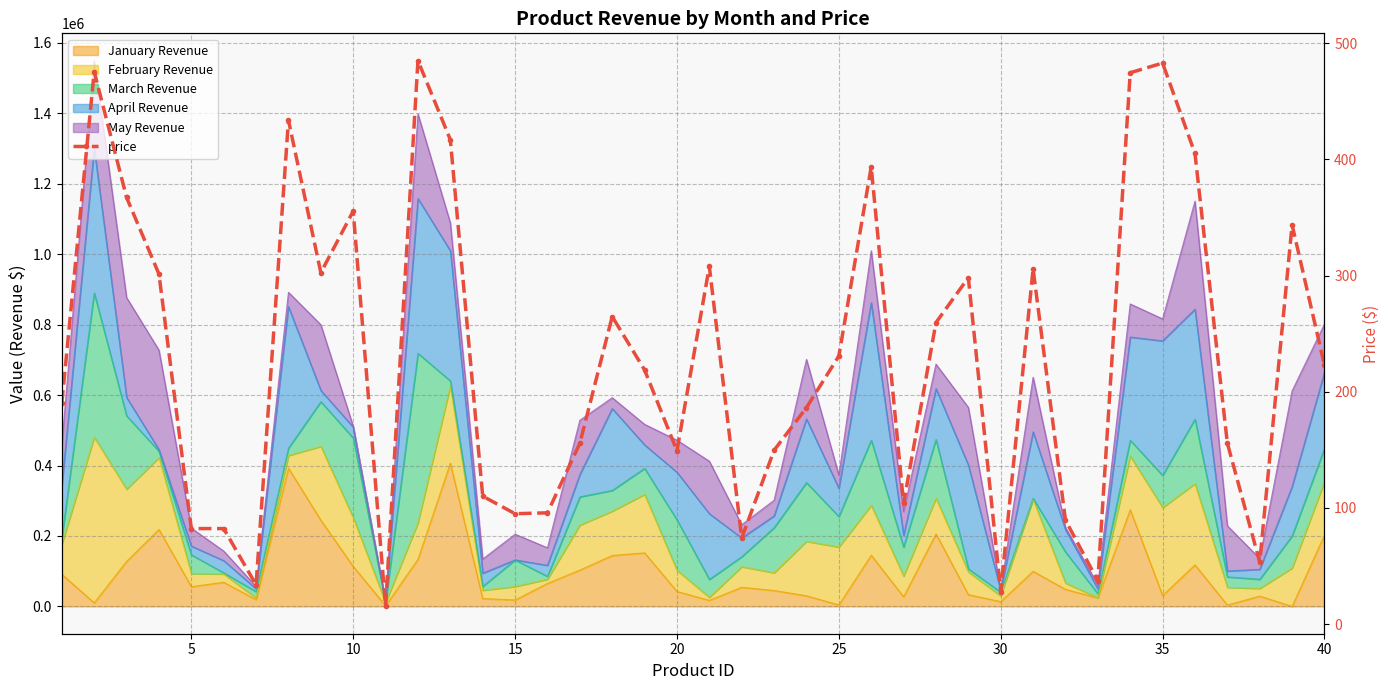

Reading left to right, extract all data points from this chart.

190.4	475.6	367.3	301.3	82.2	82.2	33.8	433.8	302.6	355.5	15.2	485.1	417.1	110.1	95.0	95.8	155.6	264.8	218.8	149.2	307.9	74.0	149.6	186.3	230.8	393.7	103.8	259.6	298.2	28.0	305.7	89.4	37.2	474.7	483.0	405.2	155.8	53.4	343.7	222.9